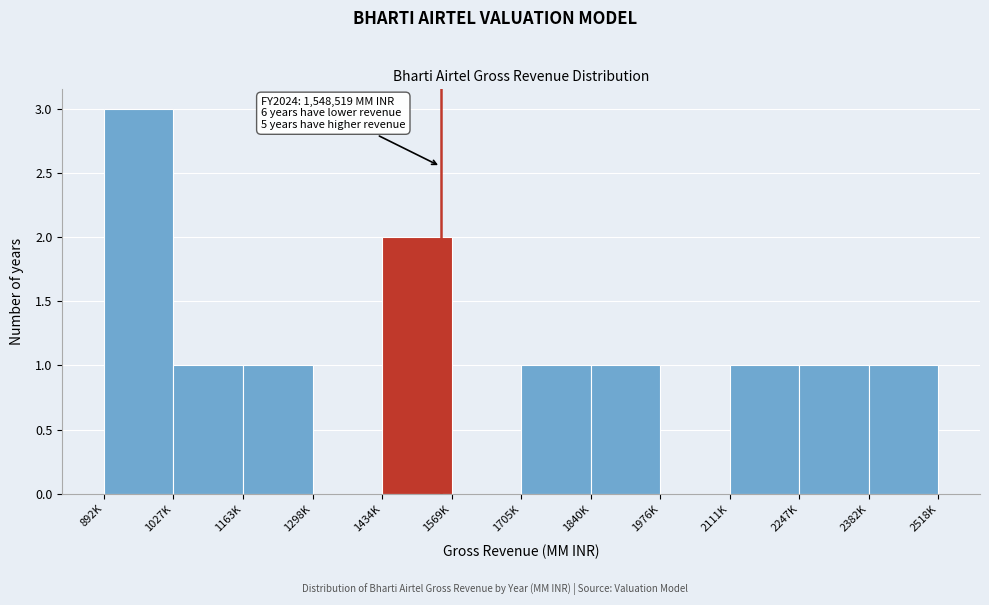

Reading right to left, what are all the values shown in this chart?

2382K=1	2247K=1	2111K=1	1976K=0	1840K=1	1705K=1	1569K=0	1434K=2	1298K=0	1163K=1	1027K=1	892K=3